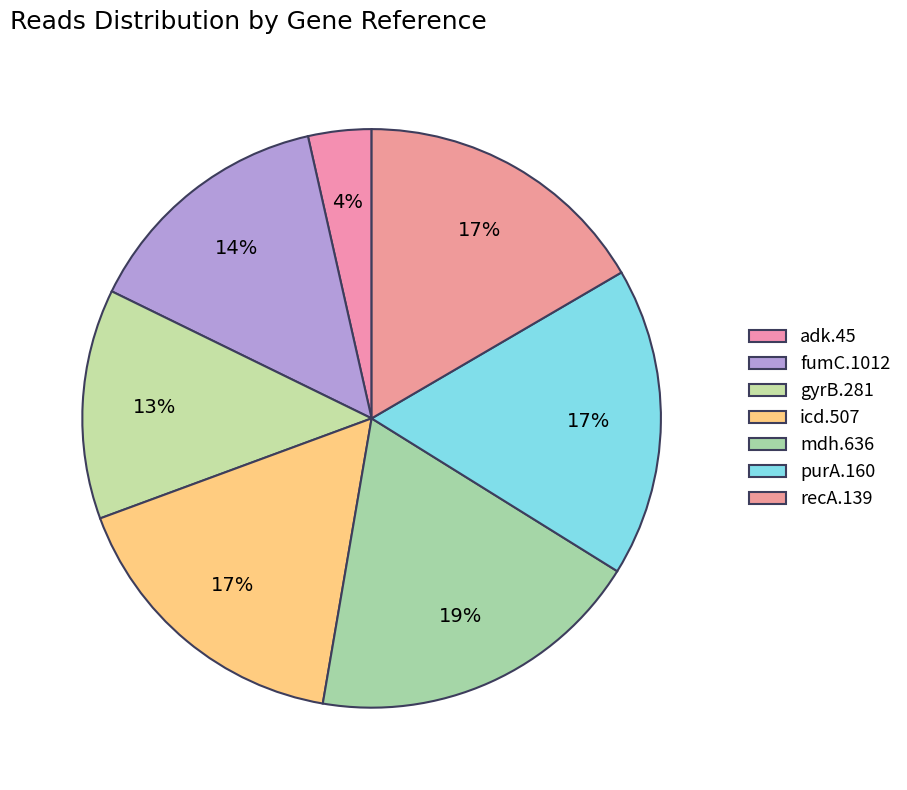

Do fumC.1012 and recA.139 together represent more than half of the pie?

No